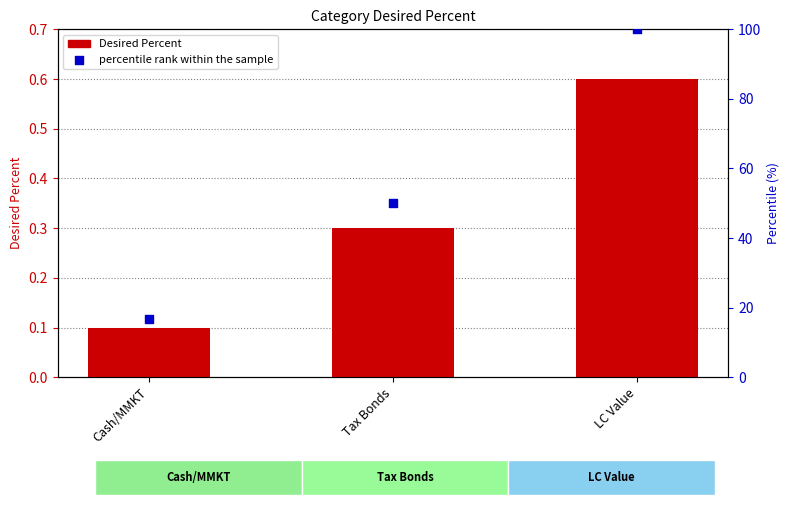

Which series has the widest spread of Y values?

percentile rank within the sample